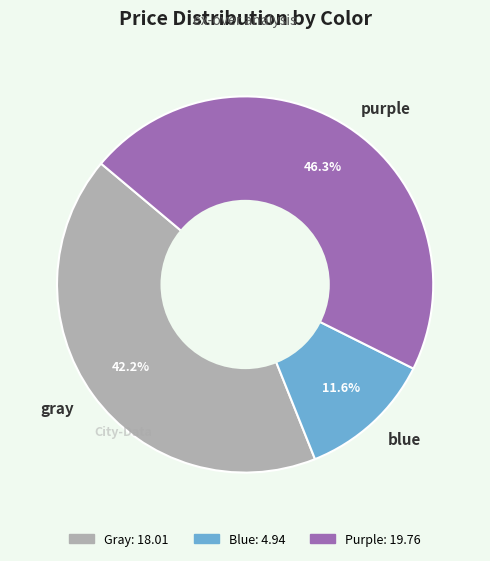

Which category has the smallest portion of the pie?

blue